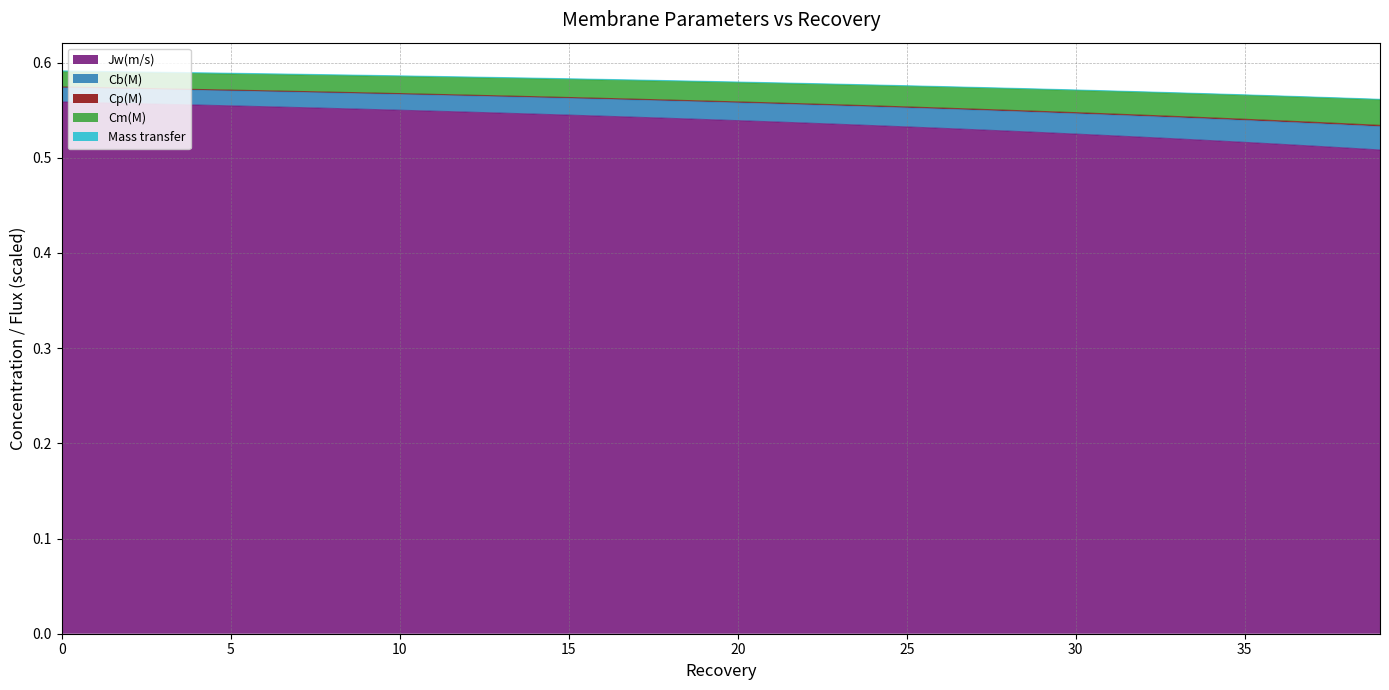

True or false: Jw(m/s) and Mass transfer cross at least once.

False